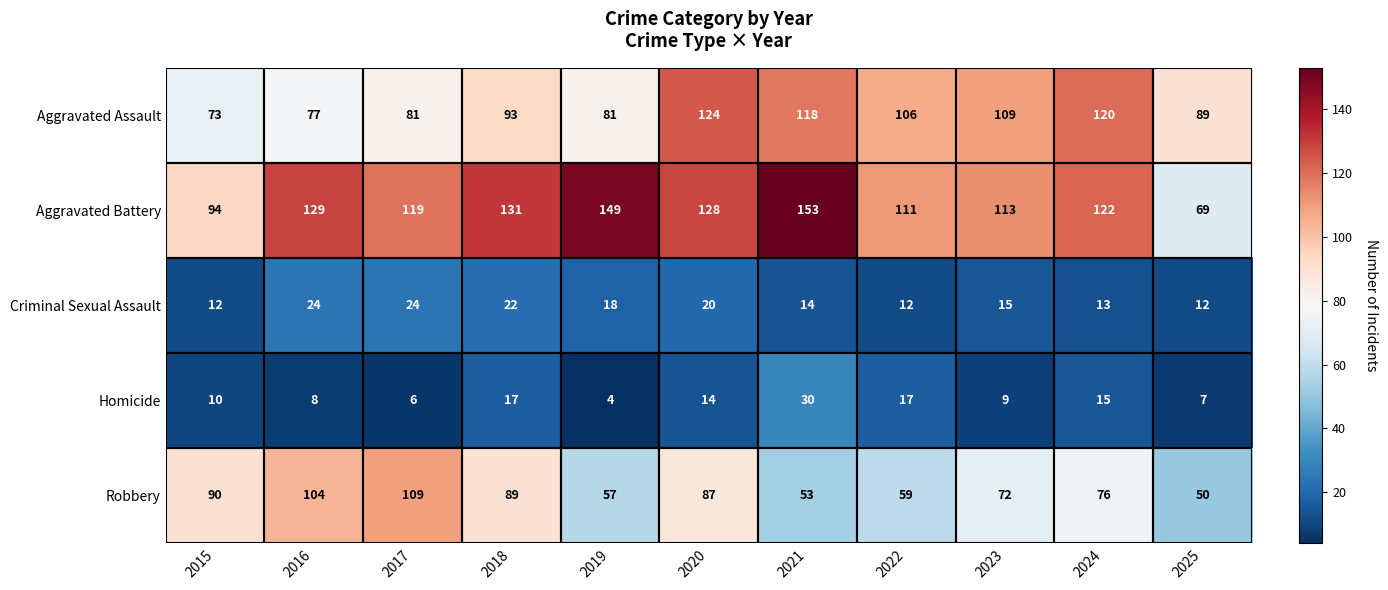

Which label corresponds to the smallest value in the chart?

2019